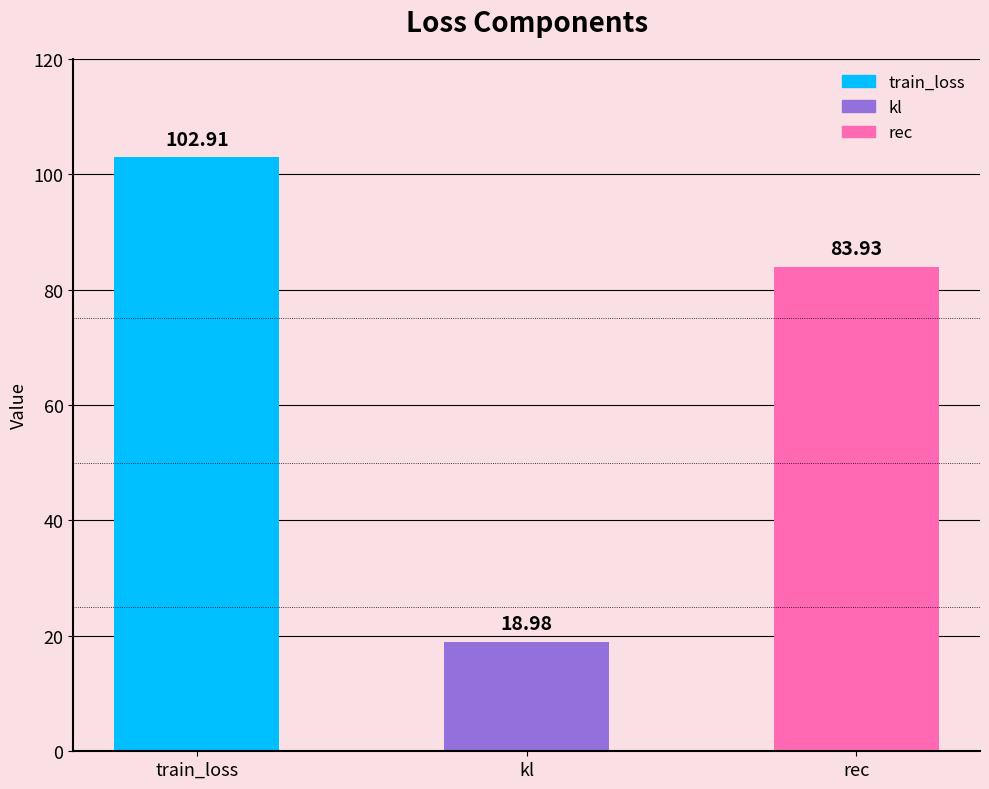

Which category has the lowest value across all series?

kl